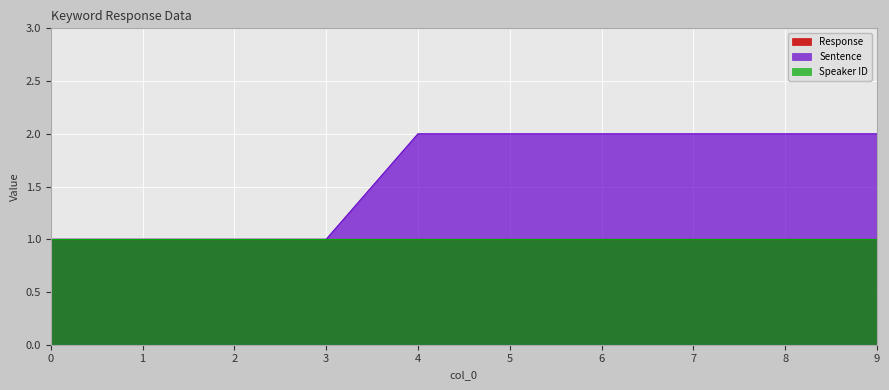

Is it true that Sentence equals 1 at 0?

False